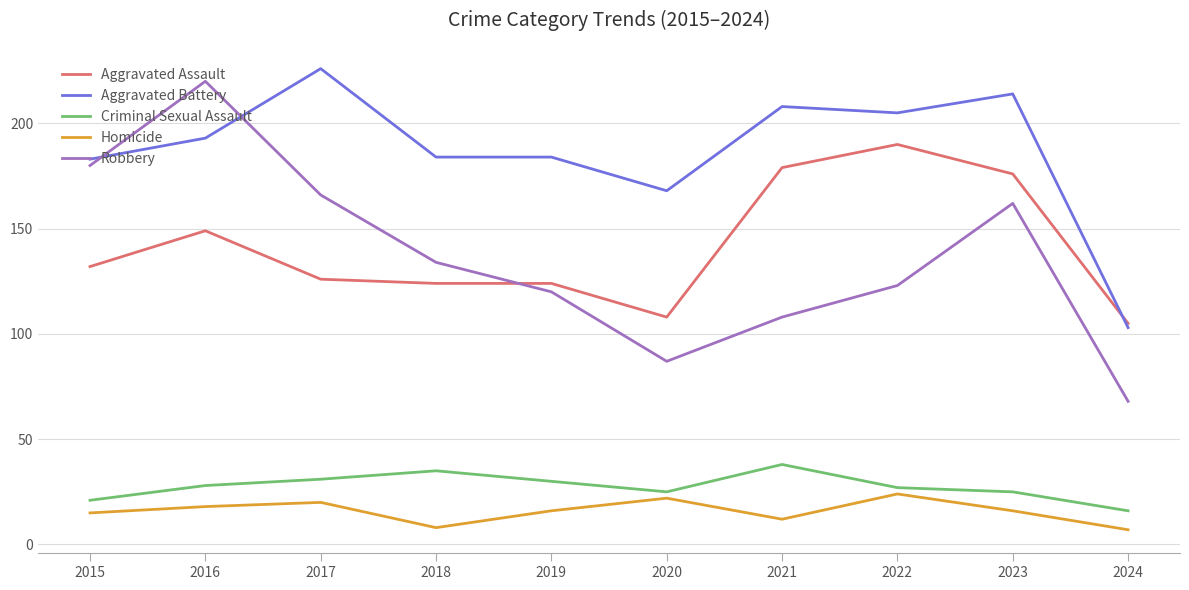

In Criminal Sexual Assault, how many points are lower than both neighbors (excluding endpoints)?

1